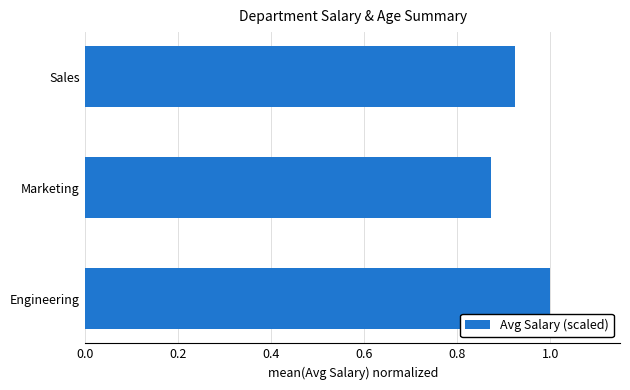

Does the chart contain any negative values?

No